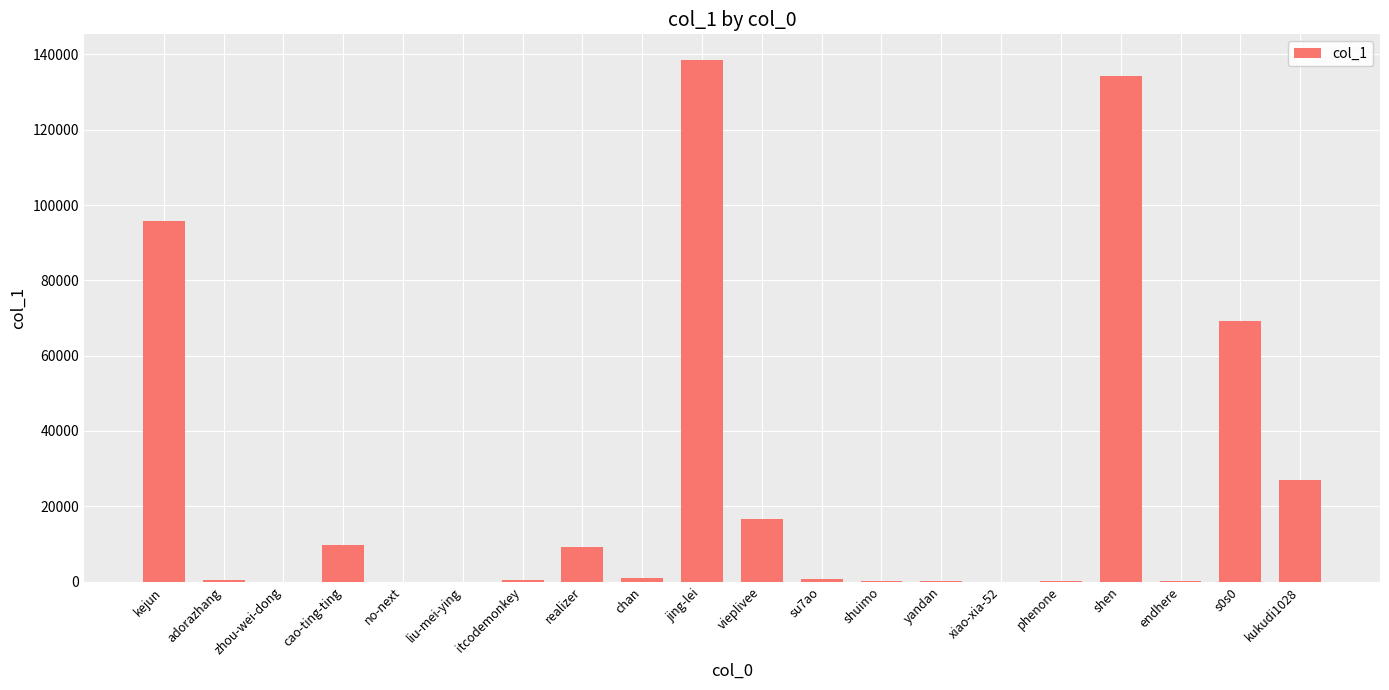

At which category does the chart reach its peak across all series?

jing-lei